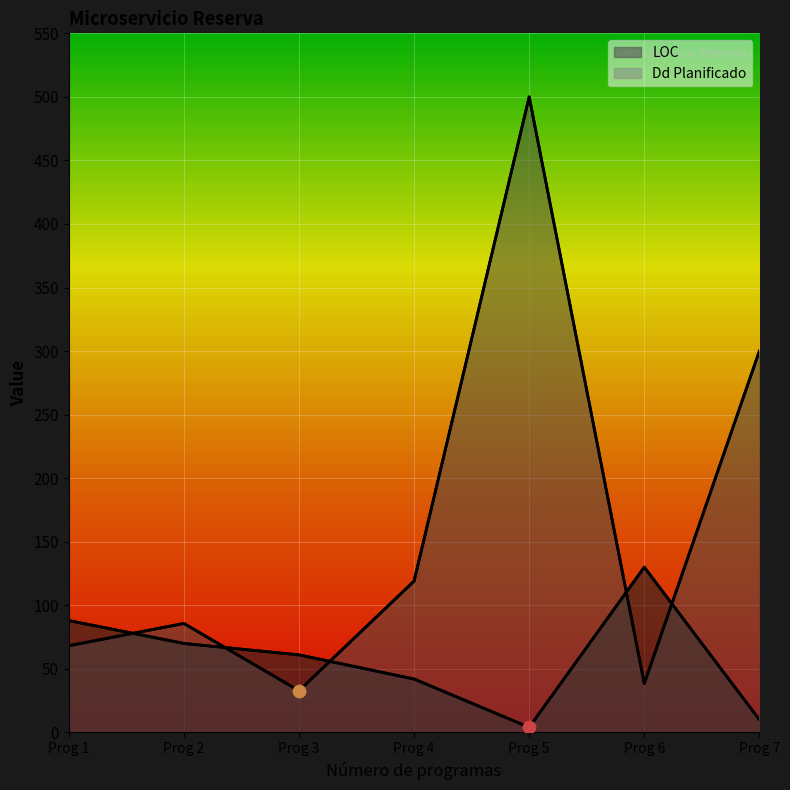

What is the total value across all series at Prog 2?

155.7